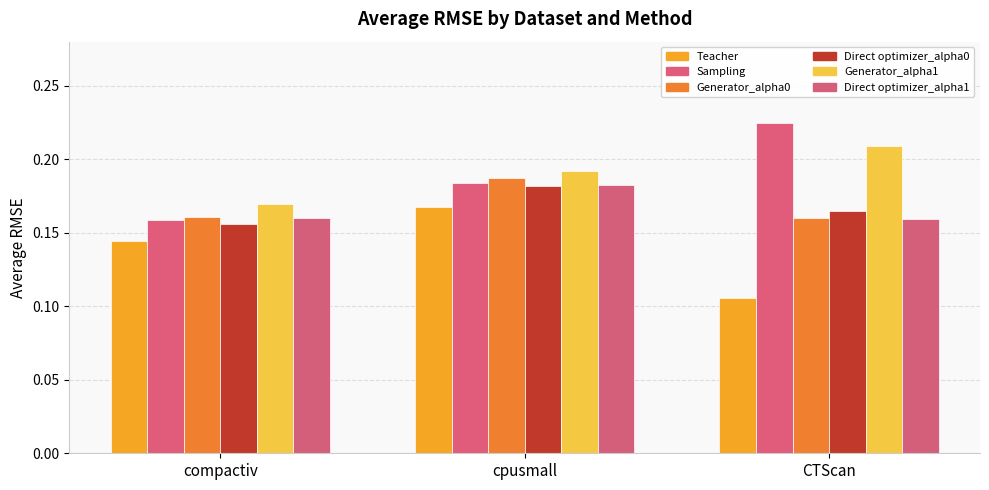

What is the label of the 3rd bar from the left?

CTScan